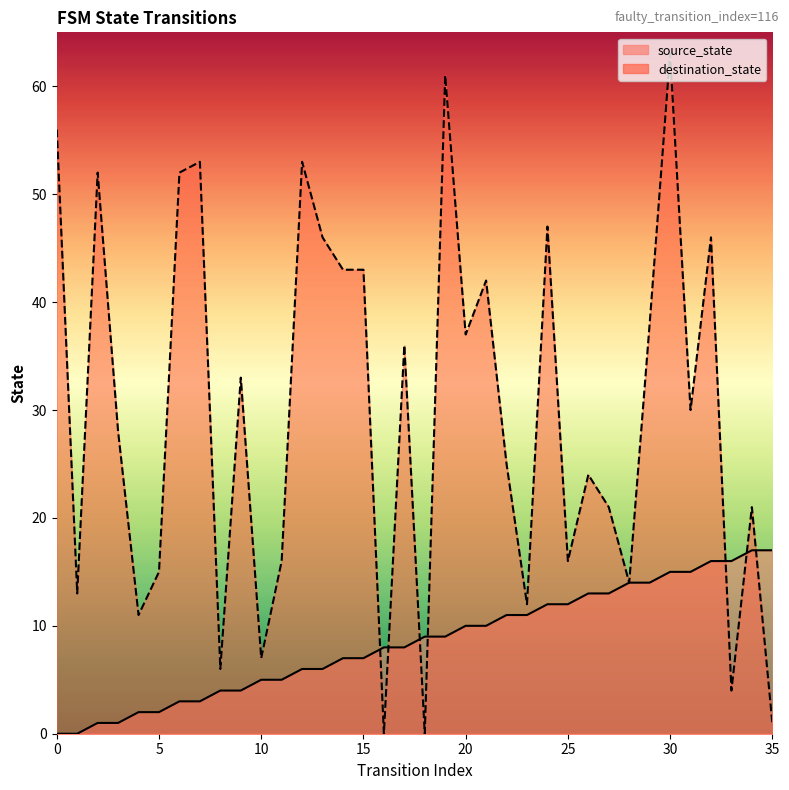

What are all the series names shown in the legend?

source_state, destination_state